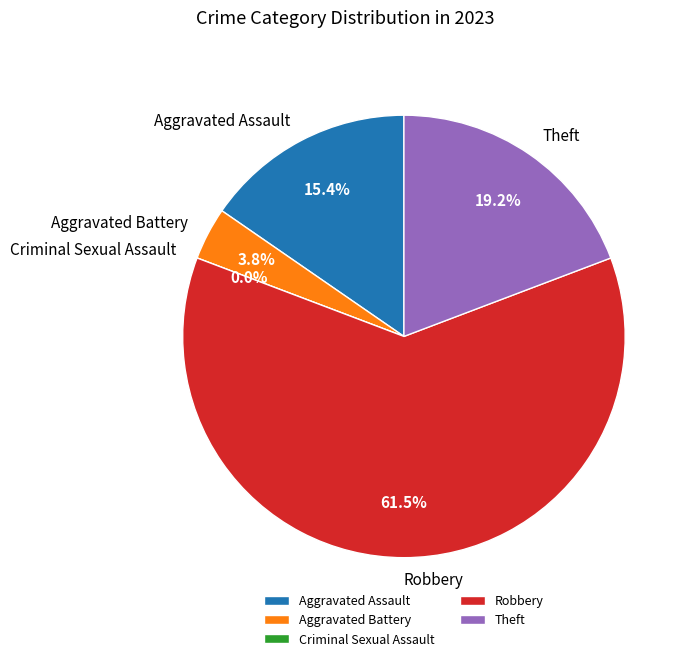

What portion of the pie excludes Robbery?

38.5%